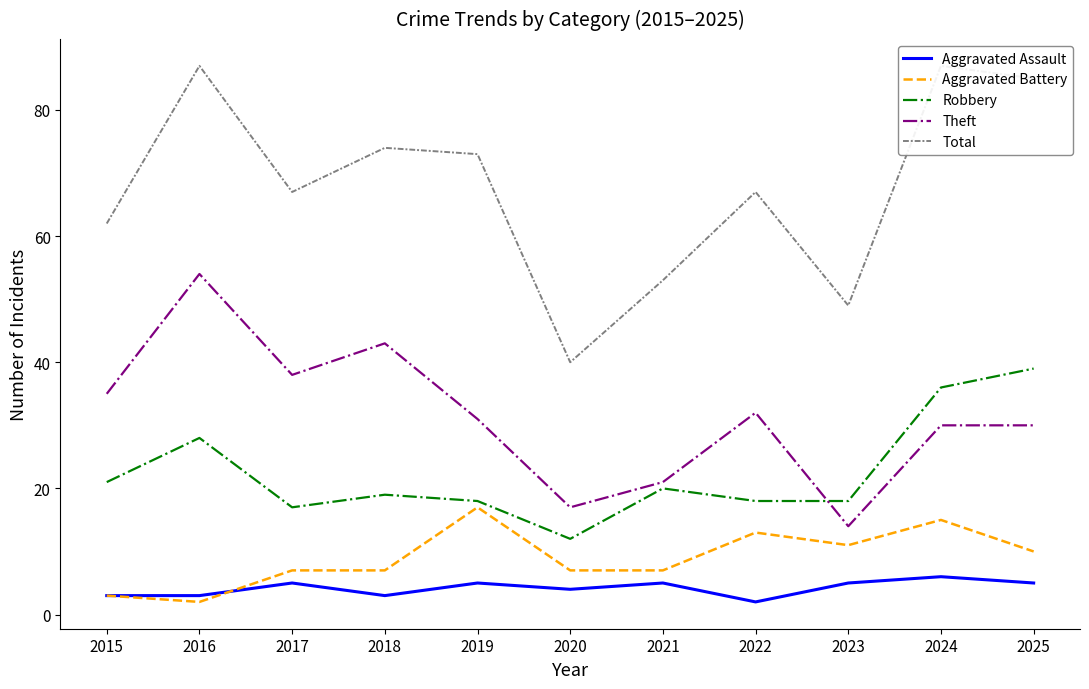

True or false: Aggravated Battery and Total cross at least once.

False